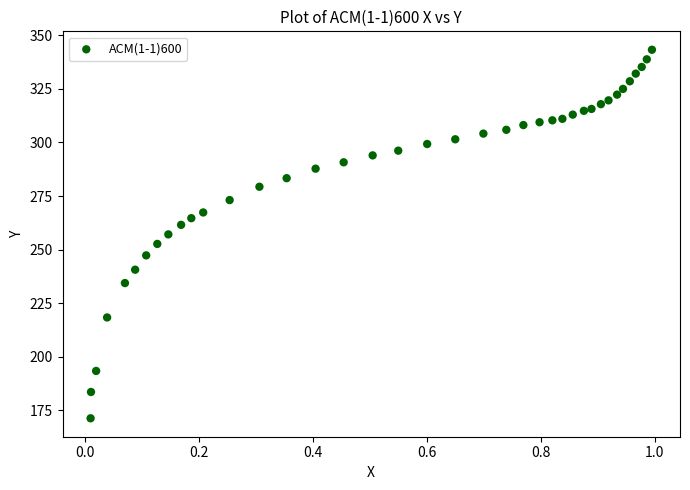

What is the range of X values (max minus min)?

1.0